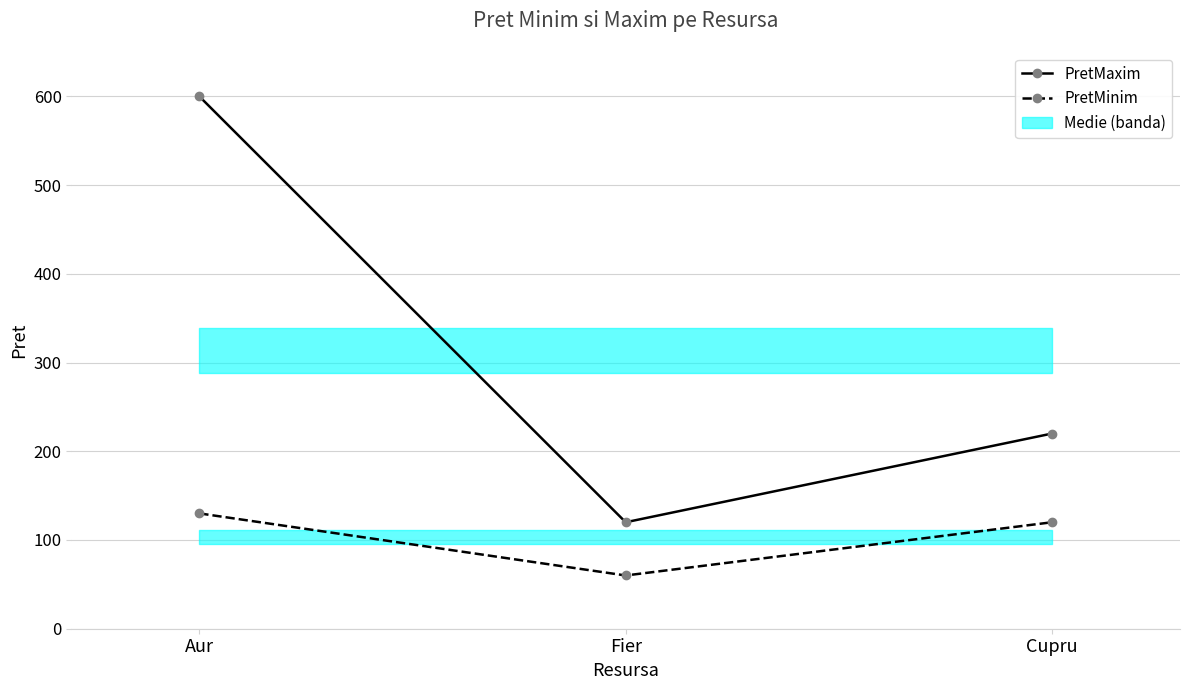

At which label does PretMaxim first exceed 220?

Aur